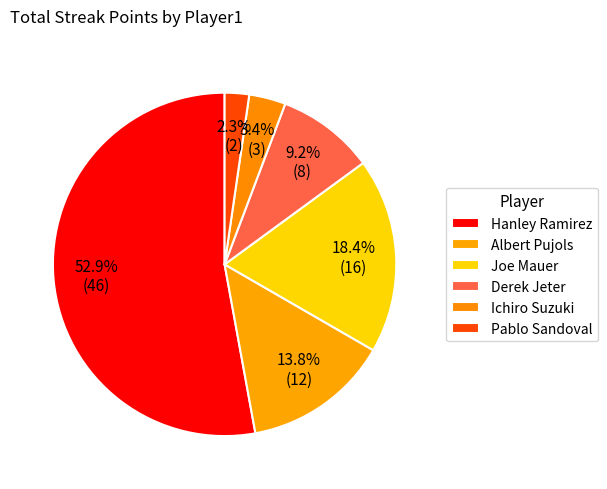

Count the number of slices in the pie.

6